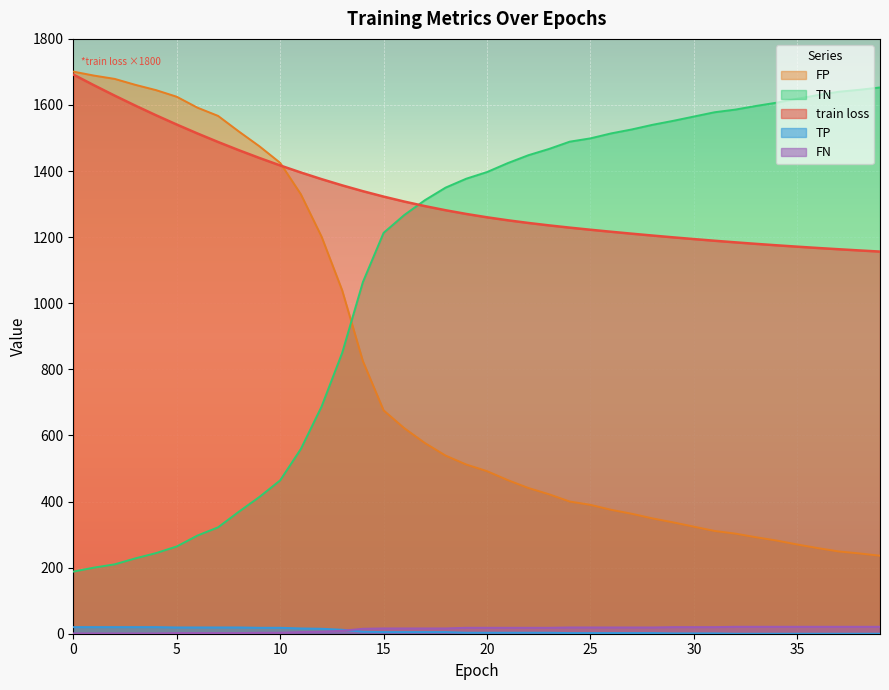

Reading left to right, transcribe all the data shown in this chart.

train loss: 0=1692.2	1=1659.7	2=1628.3	3=1598.1	4=1568.9	5=1540.8	6=1513.8	7=1488.0	8=1463.2	9=1439.6	10=1417.1	11=1395.7	12=1375.6	13=1356.7	14=1339.1	15=1322.8	16=1307.7	17=1294.0	18=1281.5	19=1270.2	20=1260.1	21=1251.1	22=1243.0	23=1235.7	24=1228.8	25=1222.5	26=1216.4	27=1210.5	28=1204.9	29=1199.5	30=1194.2	31=1189.2	32=1184.4	33=1179.8	34=1175.4	35=1171.2	36=1167.3	37=1163.5	38=1159.8	39=1156.4
TN: 0=1701.0	1=1689.0	2=1679.0	3=1661.0	4=1645.0	5=1625.0	6=1592.0	7=1567.0	8=1520.0	9=1475.0	10=1425.0	11=1330.0	12=1202.0	13=1039.0	14=825.0	15=676.0	16=622.0	17=577.0	18=539.0	19=512.0	20=492.0	21=465.0	22=441.0	23=422.0	24=400.0	25=390.0	26=375.0	27=363.0	28=349.0	29=337.0	30=324.0	31=311.0	32=303.0	33=292.0	34=282.0	35=270.0	36=259.0	37=249.0	38=243.0	39=236.0
FP: 0=188.0	1=200.0	2=210.0	3=228.0	4=244.0	5=264.0	6=297.0	7=322.0	8=369.0	9=414.0	10=464.0	11=559.0	12=687.0	13=850.0	14=1064.0	15=1213.0	16=1267.0	17=1312.0	18=1350.0	19=1377.0	20=1397.0	21=1424.0	22=1448.0	23=1467.0	24=1489.0	25=1499.0	26=1514.0	27=1526.0	28=1540.0	29=1552.0	30=1565.0	31=1578.0	32=1586.0	33=1597.0	34=1607.0	35=1619.0	36=1630.0	37=1640.0	38=1646.0	39=1653.0
TP: 0=20.0	1=20.0	2=20.0	3=20.0	4=20.0	5=19.0	6=19.0	7=19.0	8=19.0	9=18.0	10=18.0	11=16.0	12=15.0	13=12.0	14=6.0	15=5.0	16=5.0	17=5.0	18=5.0	19=3.0	20=3.0	21=3.0	22=3.0	23=3.0	24=2.0	25=2.0	26=2.0	27=2.0	28=2.0	29=1.0	30=1.0	31=1.0	32=0.0	33=0.0	34=0.0	35=0.0	36=0.0	37=0.0	38=0.0	39=0.0
FN: 0=1.0	1=1.0	2=1.0	3=1.0	4=1.0	5=2.0	6=2.0	7=2.0	8=2.0	9=3.0	10=3.0	11=5.0	12=6.0	13=9.0	14=15.0	15=16.0	16=16.0	17=16.0	18=16.0	19=18.0	20=18.0	21=18.0	22=18.0	23=18.0	24=19.0	25=19.0	26=19.0	27=19.0	28=19.0	29=20.0	30=20.0	31=20.0	32=21.0	33=21.0	34=21.0	35=21.0	36=21.0	37=21.0	38=21.0	39=21.0